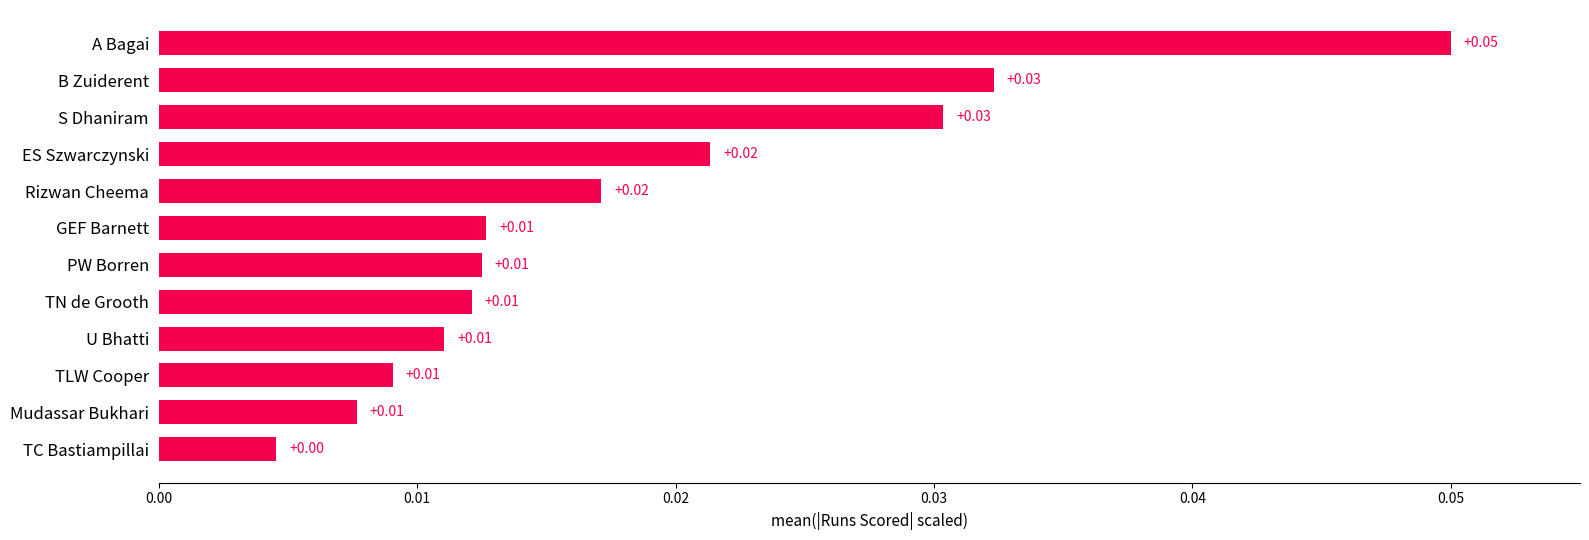

Between Rizwan Cheema and U Bhatti, which is larger?

Rizwan Cheema